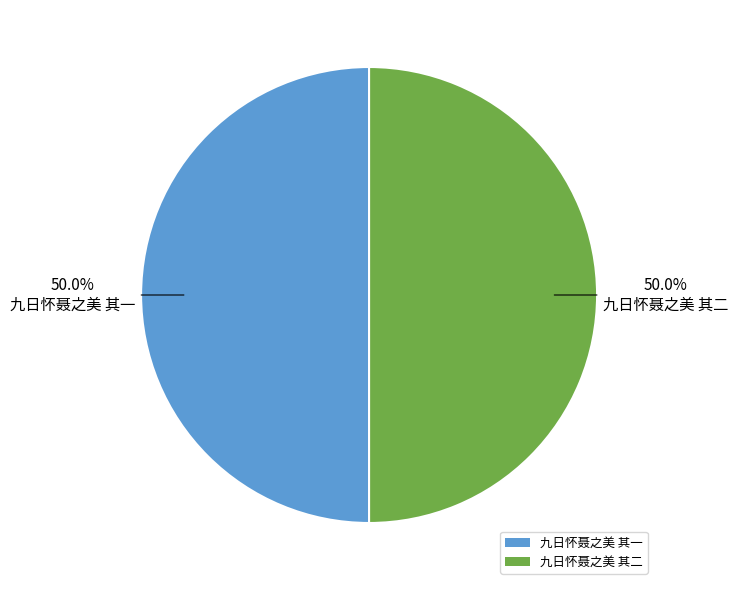

How much of the chart is everything except 九日怀聂之美 其一?

50.0%